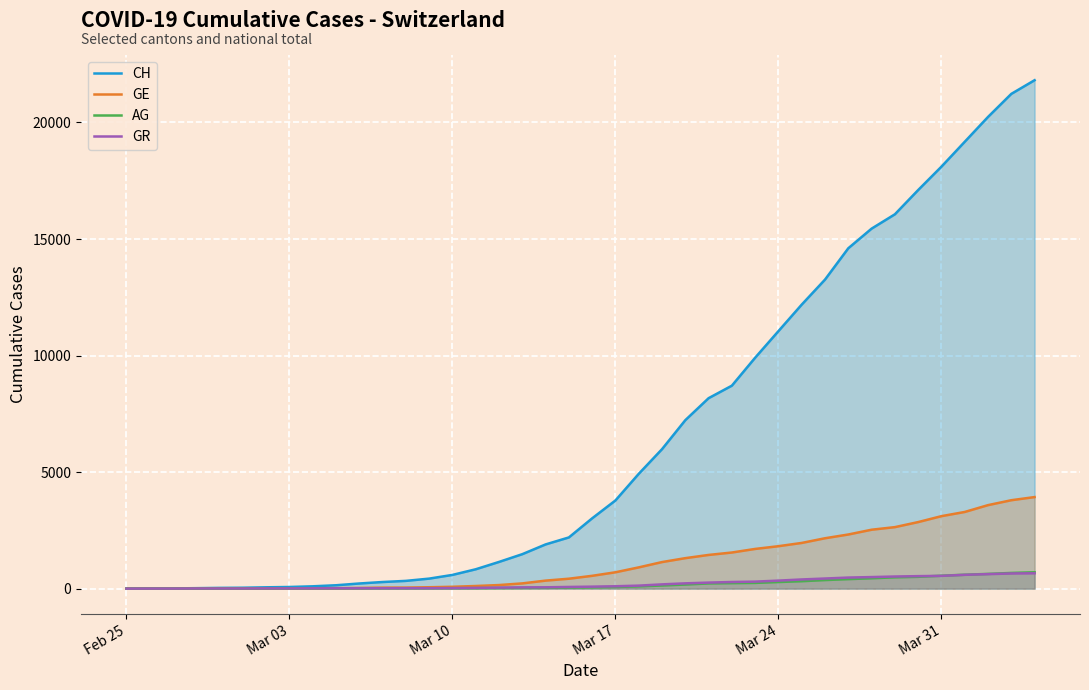

What is the value of the AG point at the 24th from the left?

134